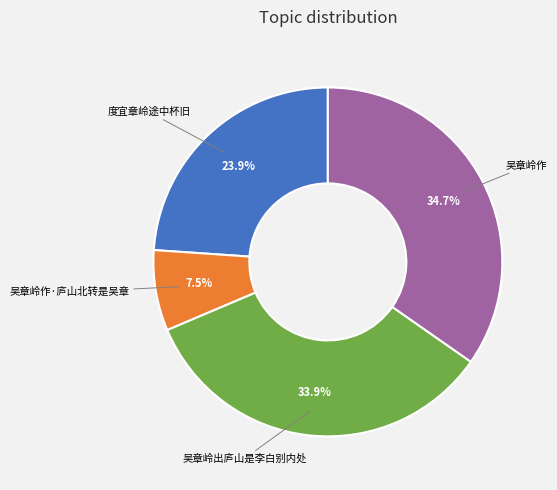

Does any single category account for the majority?

No